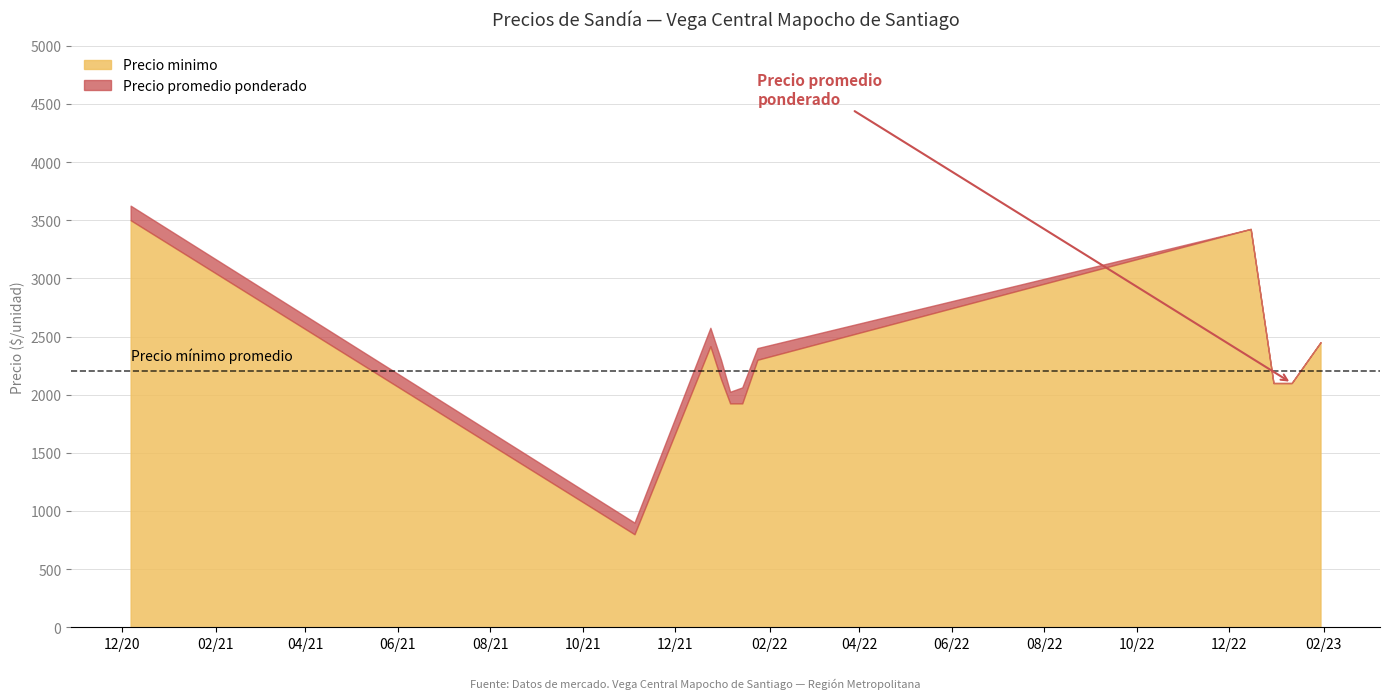

What is the difference between the maximum and minimum values in the Precio minimo series?

2700.0